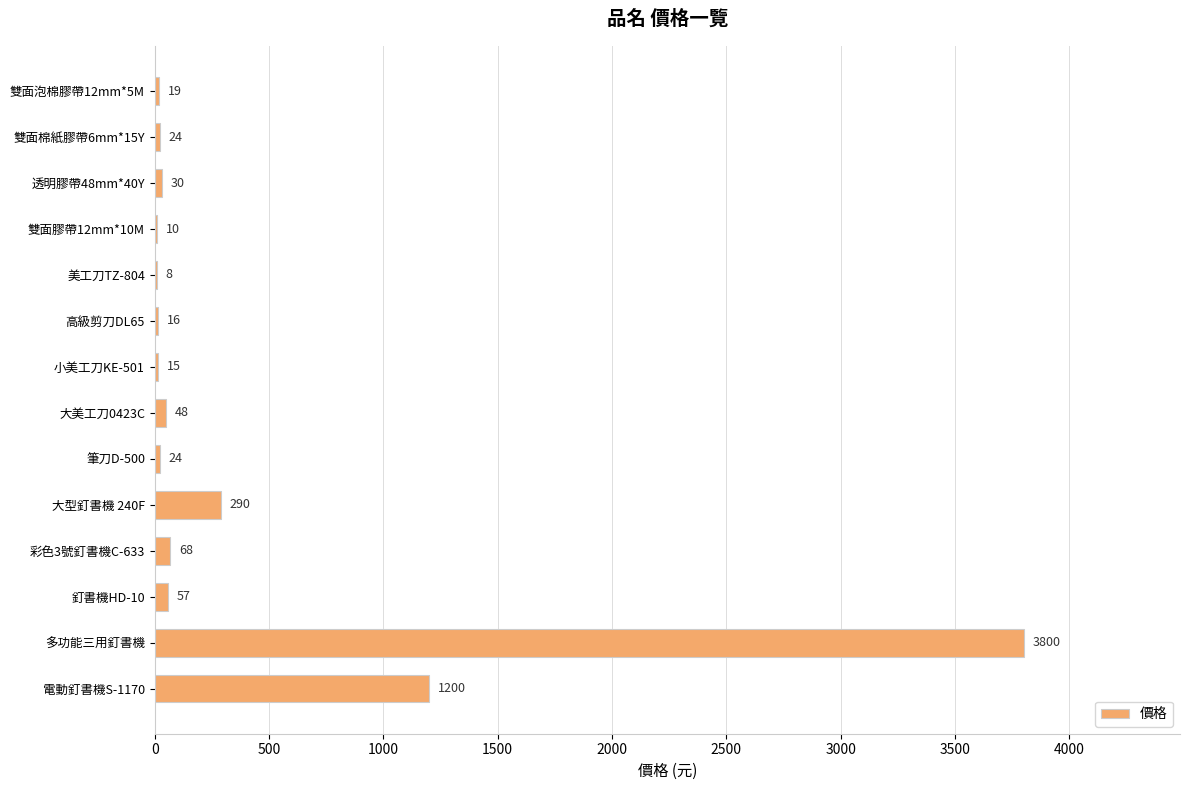

True or false: the data shows 1668 at 電動釘書機S-1170.

False